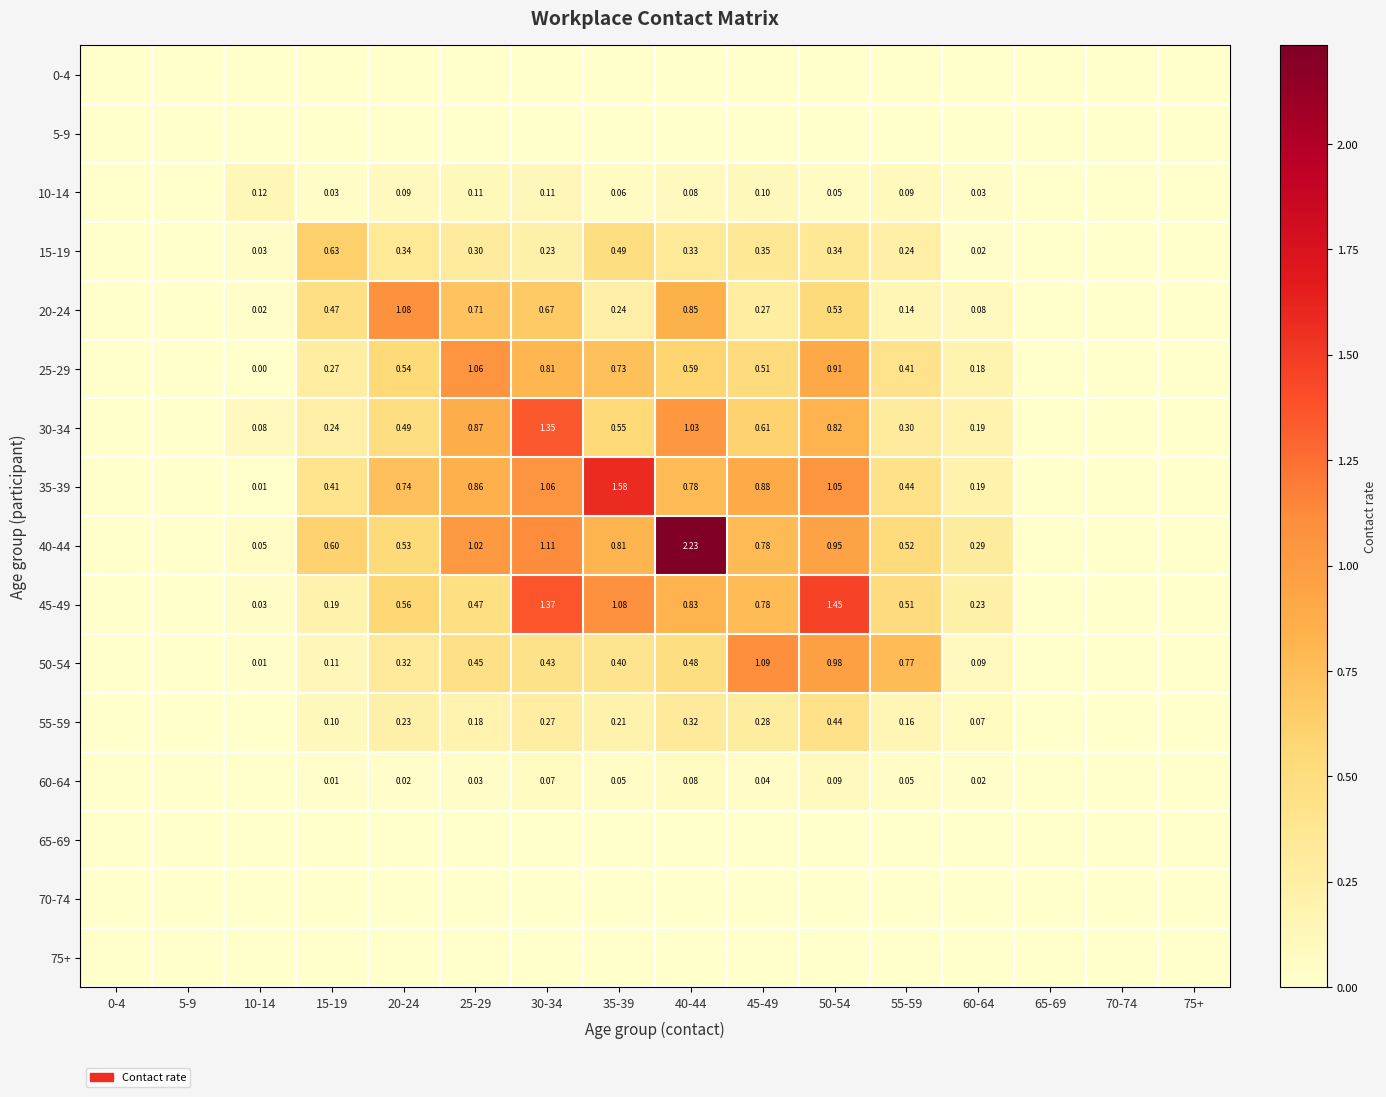

At which category is the sum across all series the highest?

50-54